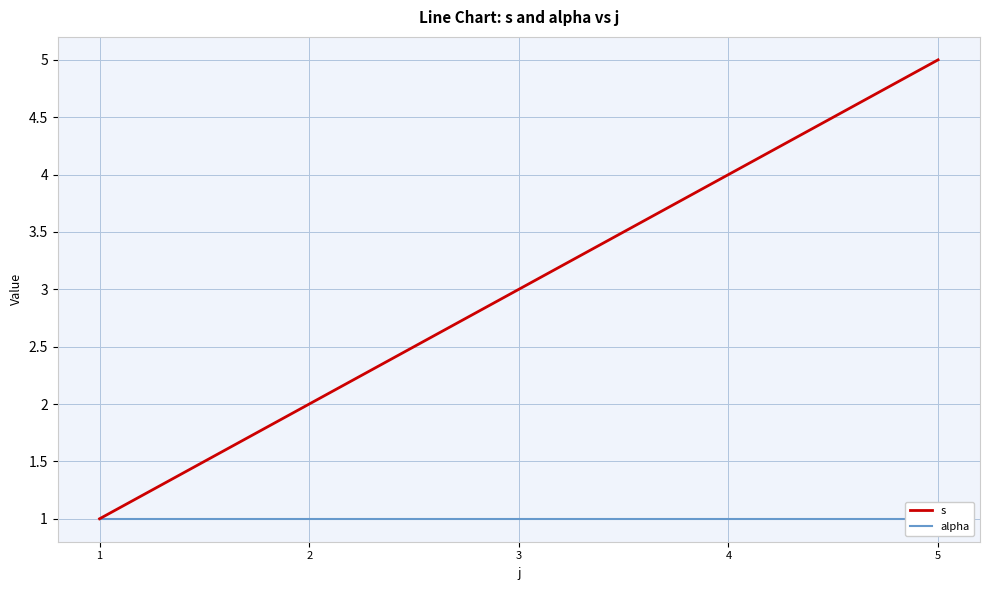

Which series changed the most between 2 and 3?

s